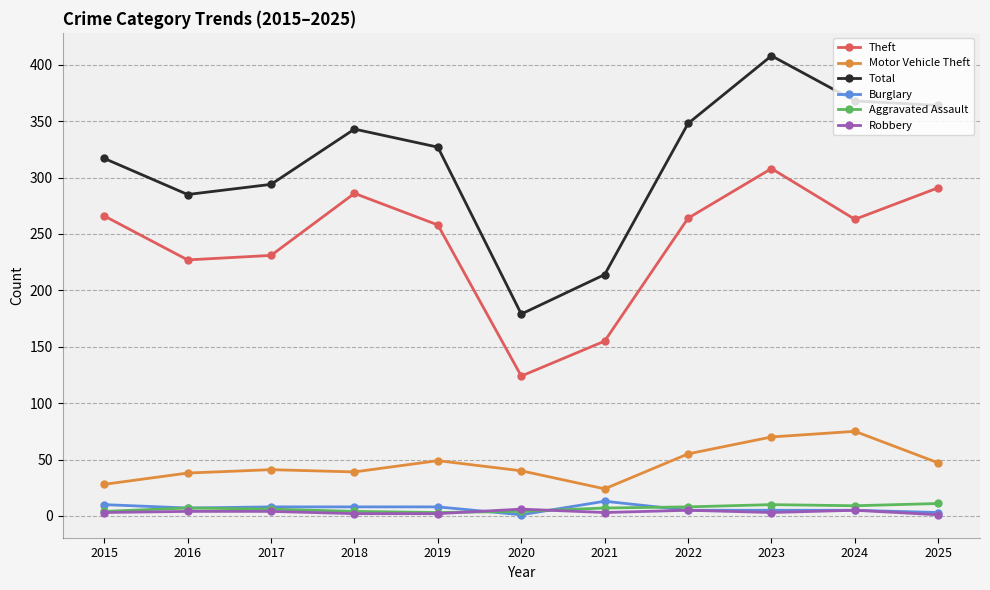

What is the spread (max minus min) of values at 2019?

325